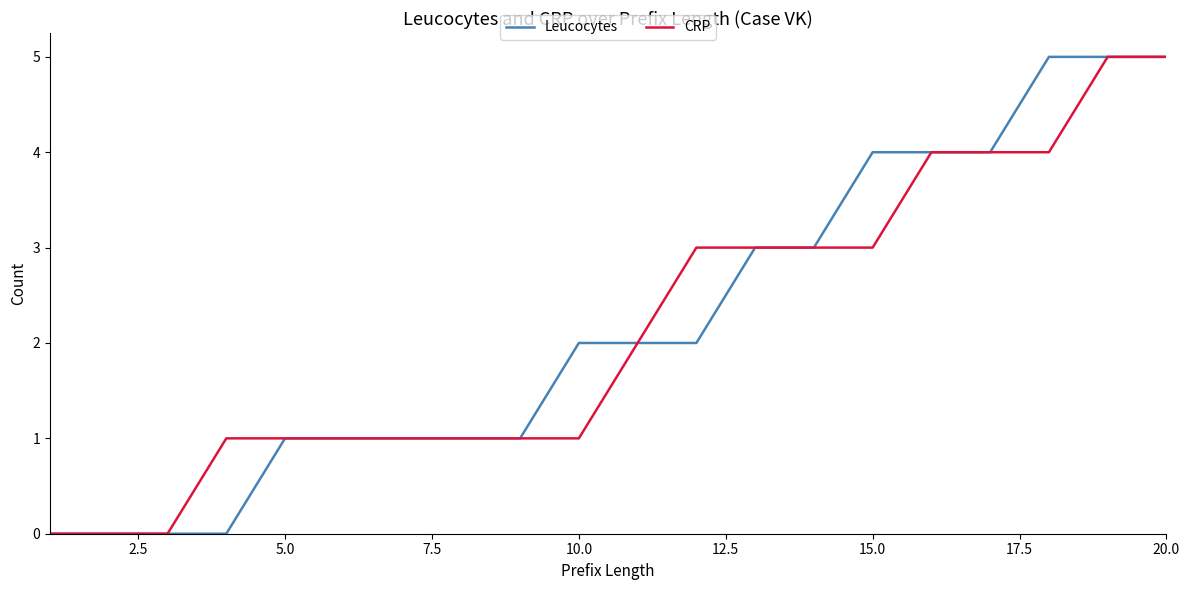

What is the greatest value displayed?

5